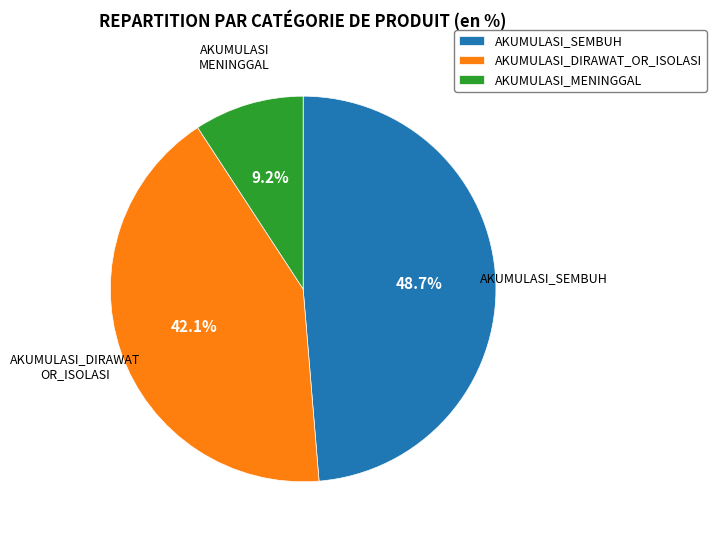

Does AKUMULASI_DIRAWAT_OR_ISOLASI represent more than half of the total?

No